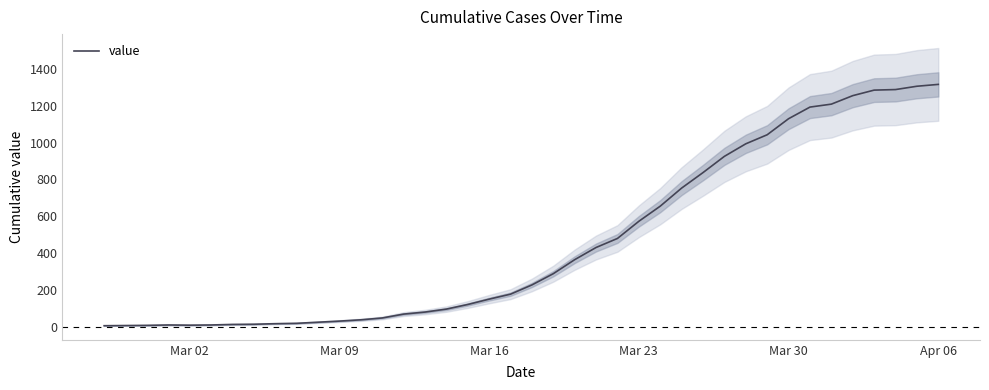

Is it true that the value at 24 is 283?

False